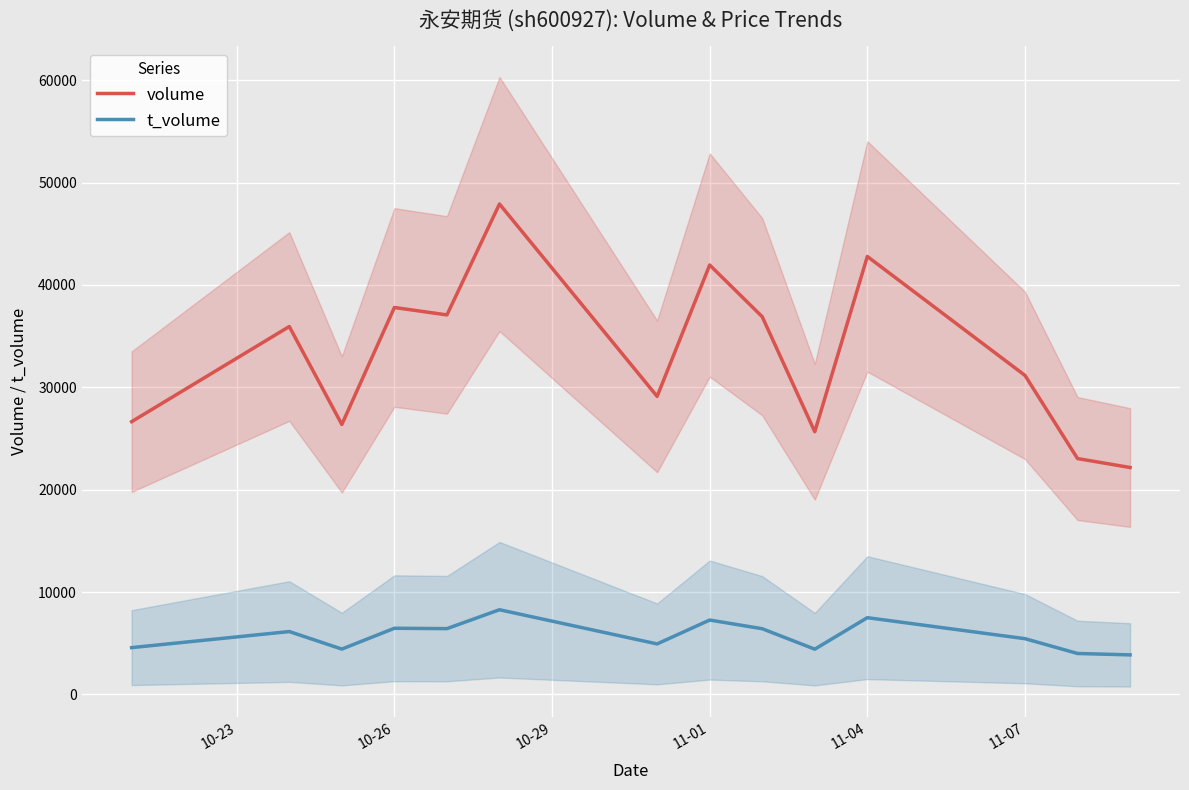

True or false: volume and t_volume cross at least once.

False